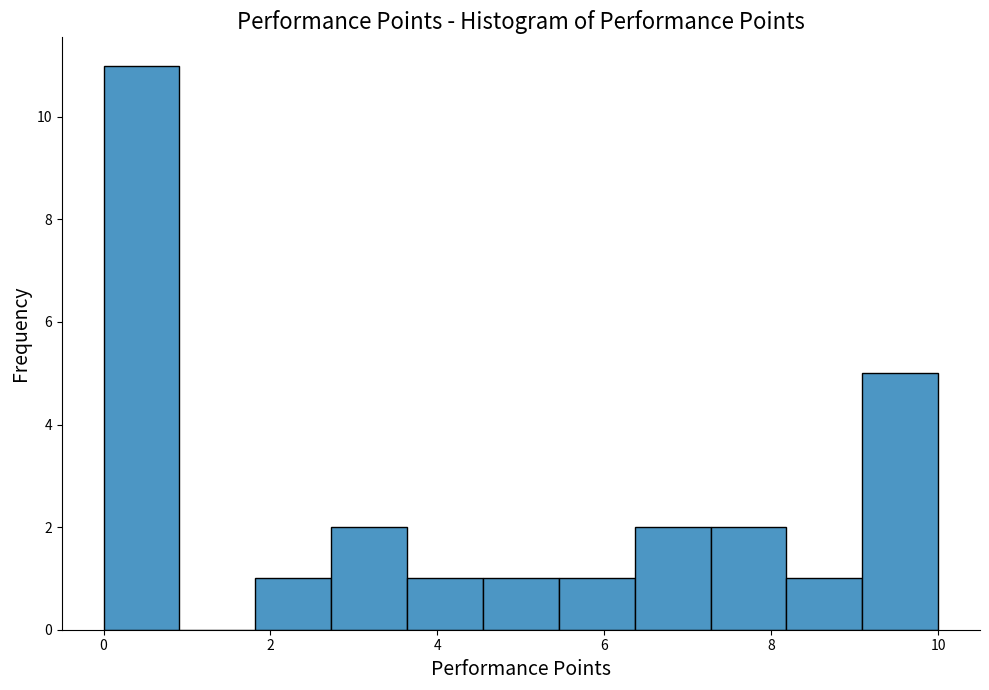

What is the height of the bar covering 3.6 to 4.6 on the x-axis? Neither the bar edges nor the heights are printed on the chart, so give them approximately, as read against the axes.

1